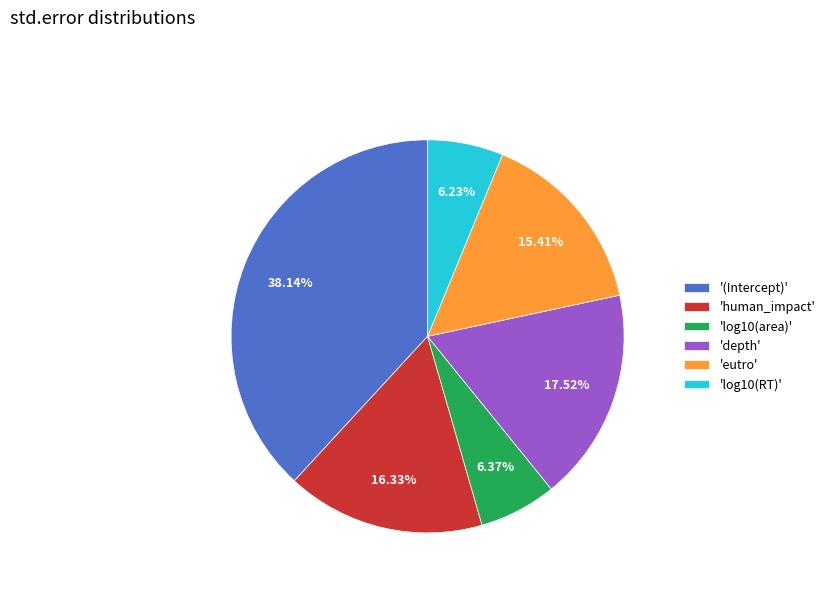

Is the sum of '(Intercept)' and 'human_impact' greater than half?

Yes